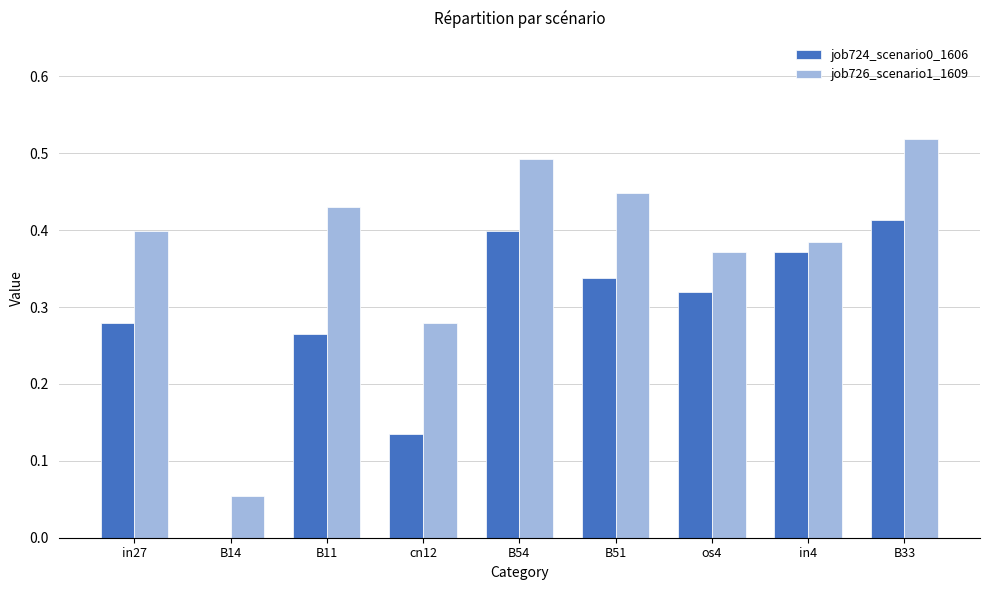

Is it true that job726_scenario1_1609 equals 0.2 at B51?

False